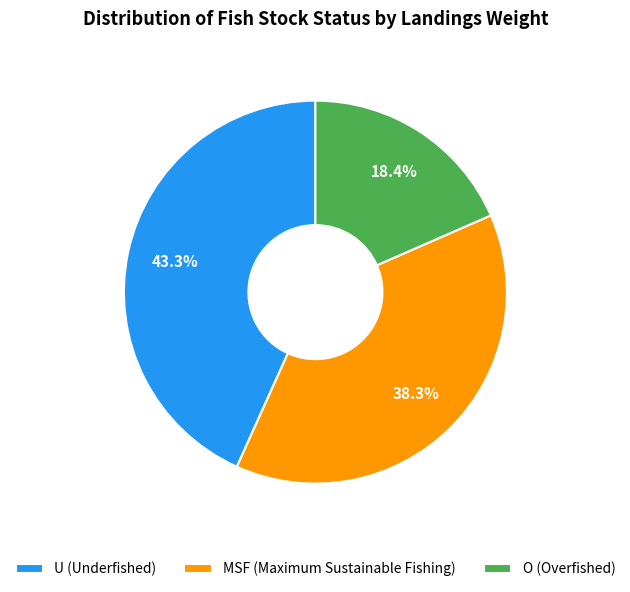

Which category has the biggest portion of the pie?

U